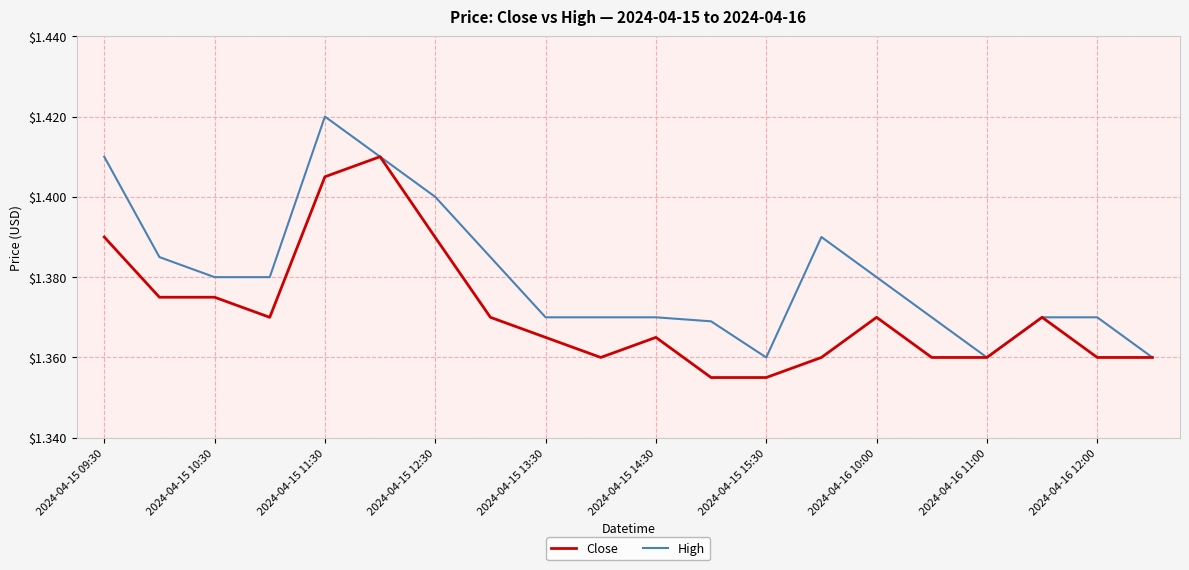

Which series has the largest range (max minus min)?

High